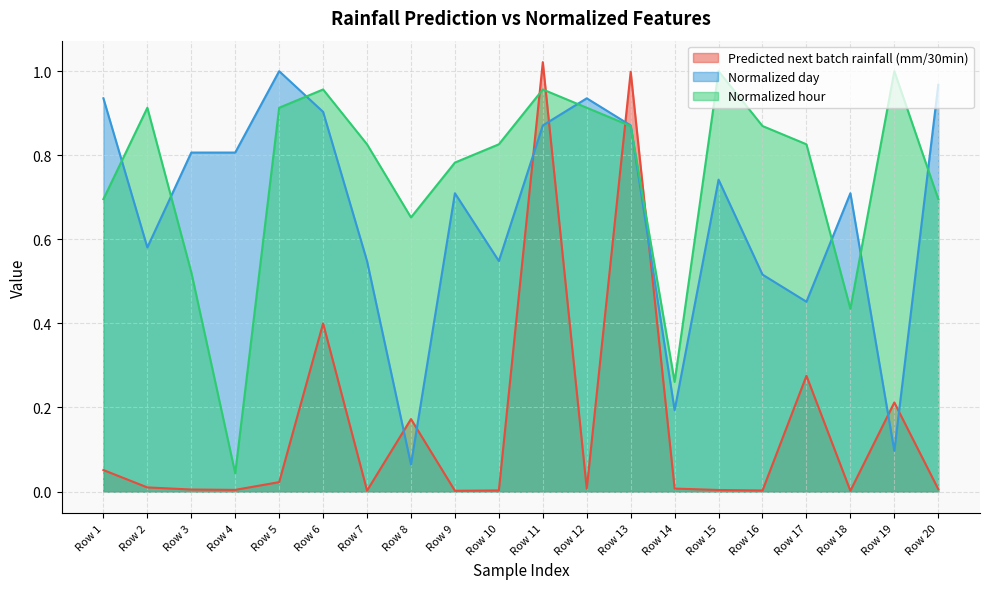

What is the difference between the Normalized hour values at Row 18 and Row 14?

0.2